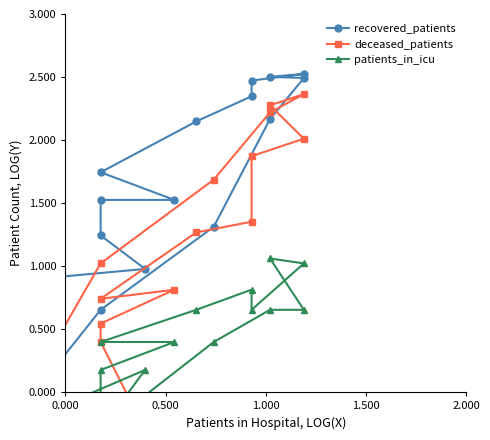

The value of deceased_patients at 13 is 1.7. True or false?

True